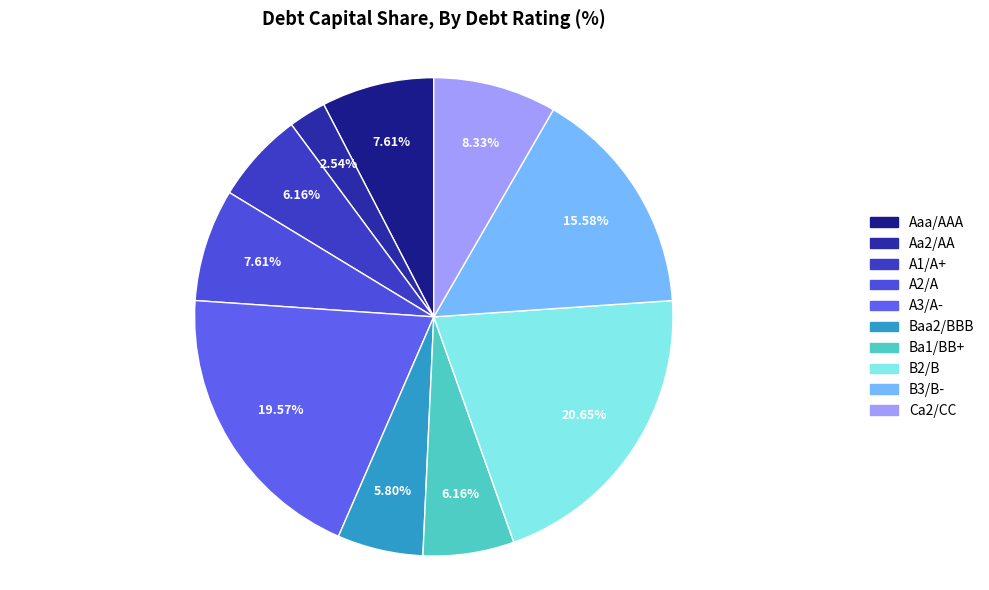

What is the total percentage of Aa2/AA and A3/A-?

22.1%